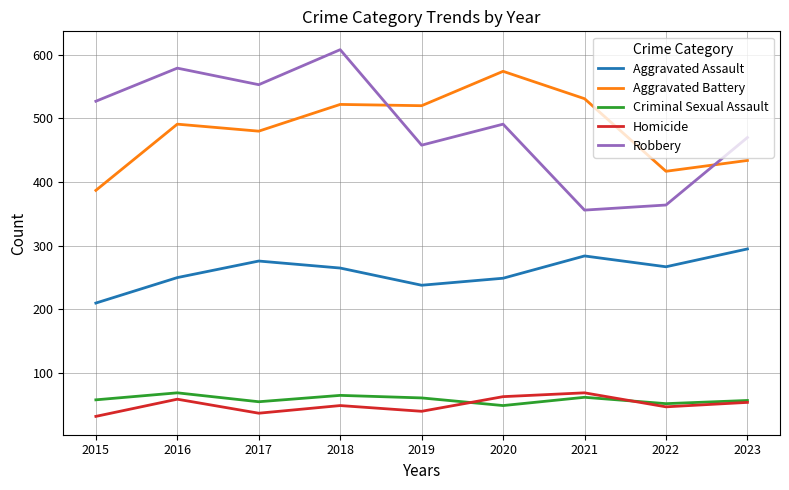

What is the average value of the Criminal Sexual Assault series?

59